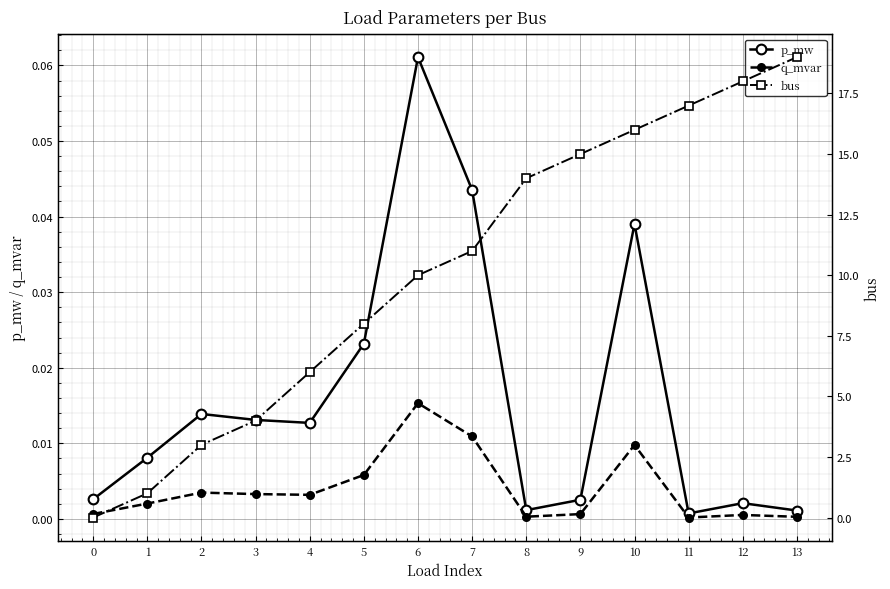

At which category is the sum across all series the highest?

13